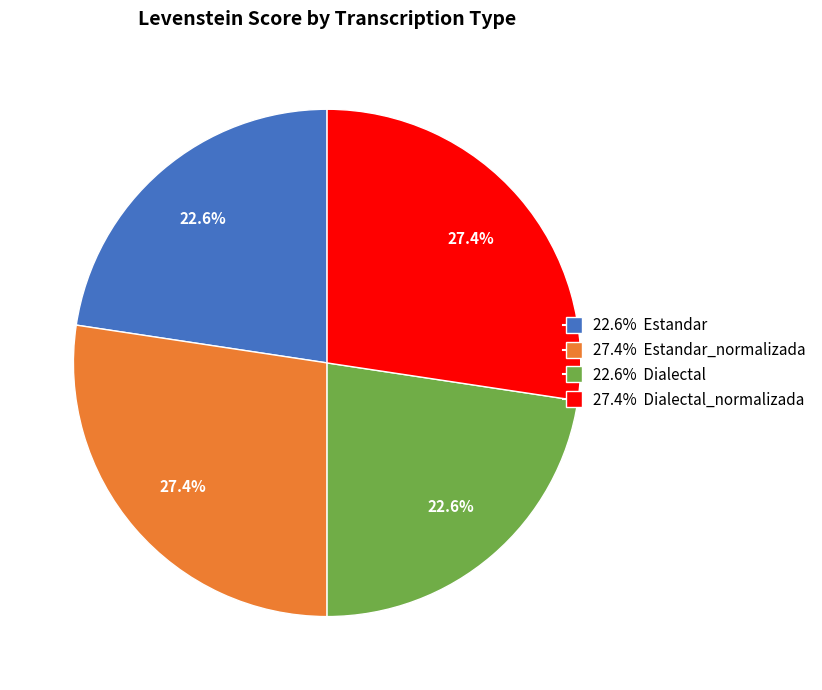

Is there any slice that represents more than half of the pie?

No